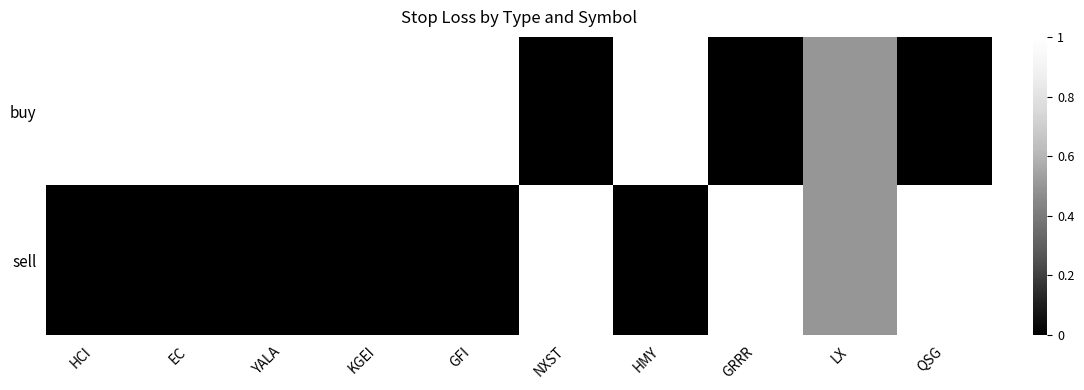

Which series has the largest range (max minus min)?

buy